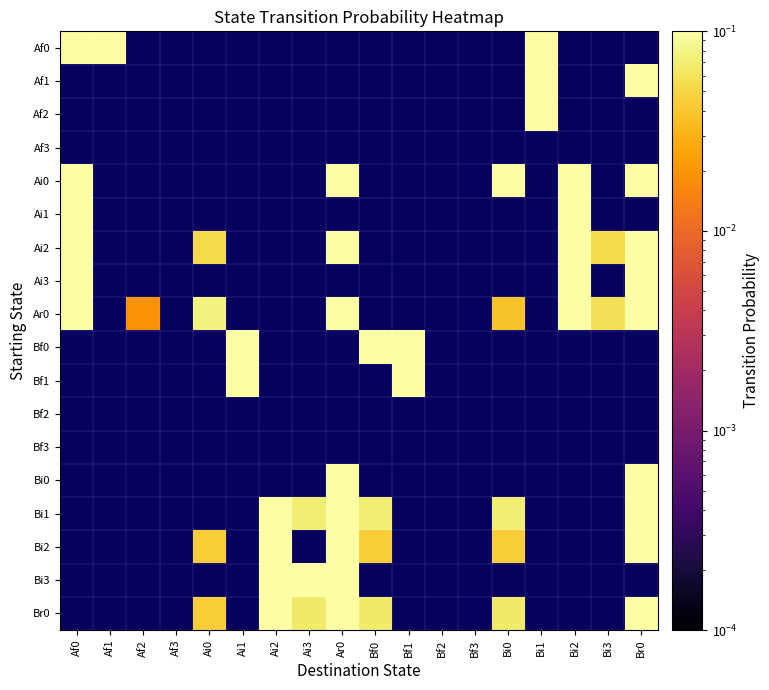

At how many categories does at least one series exceed 0?

15